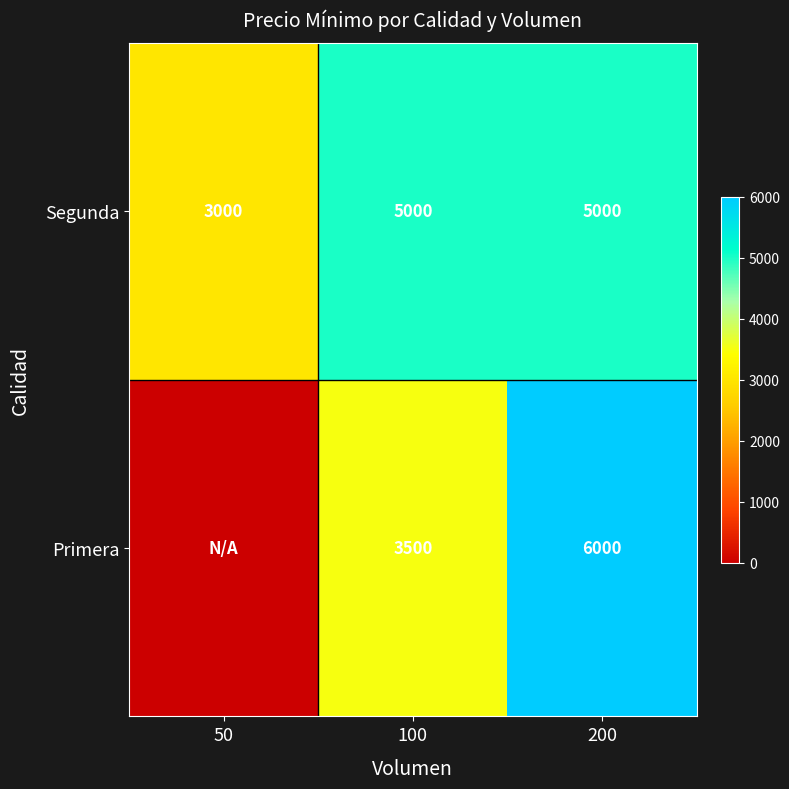

What is the highest value of the Segunda series?

5000